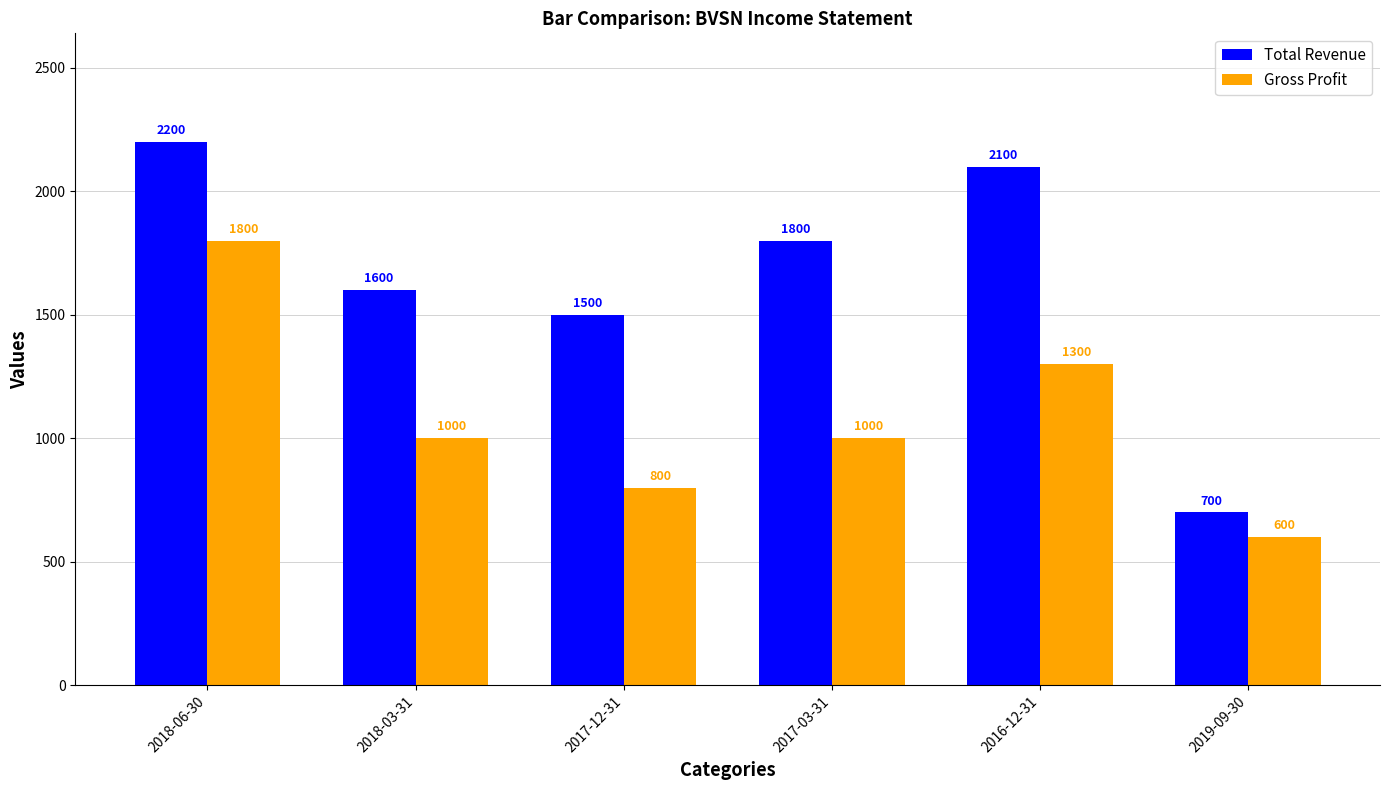

How many bars are there in total?

12